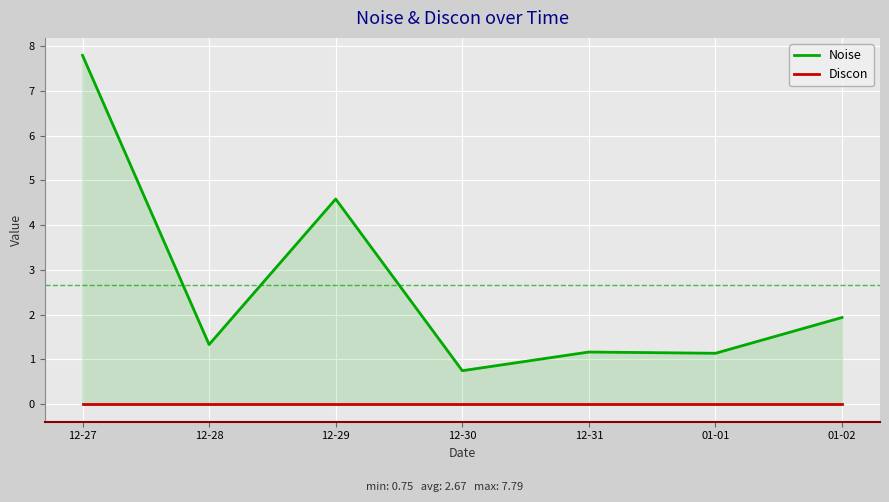

What is the greatest value displayed?

7.8